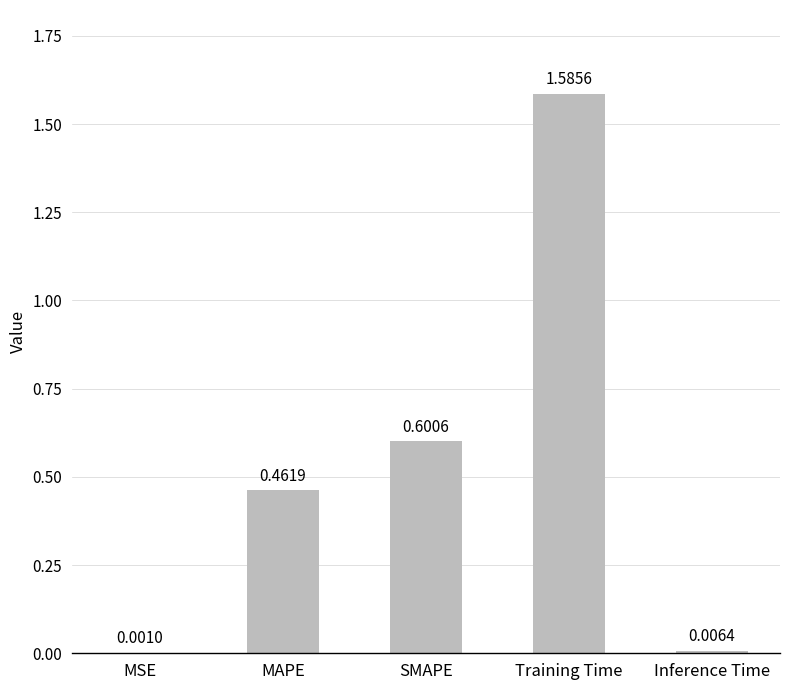

What is the sum of all values?

2.7